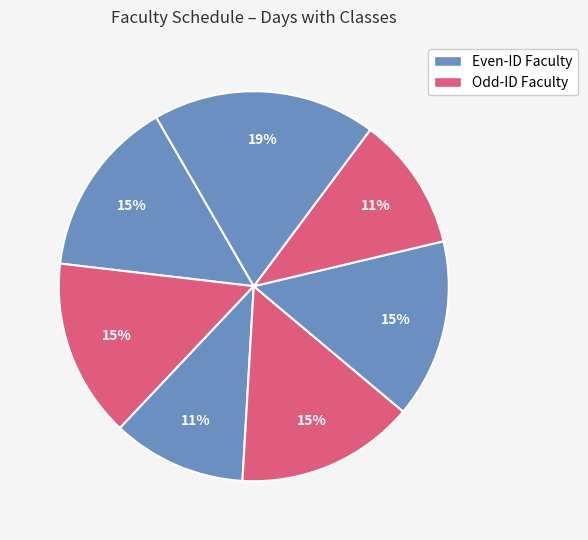

Does any single category account for the majority?

No